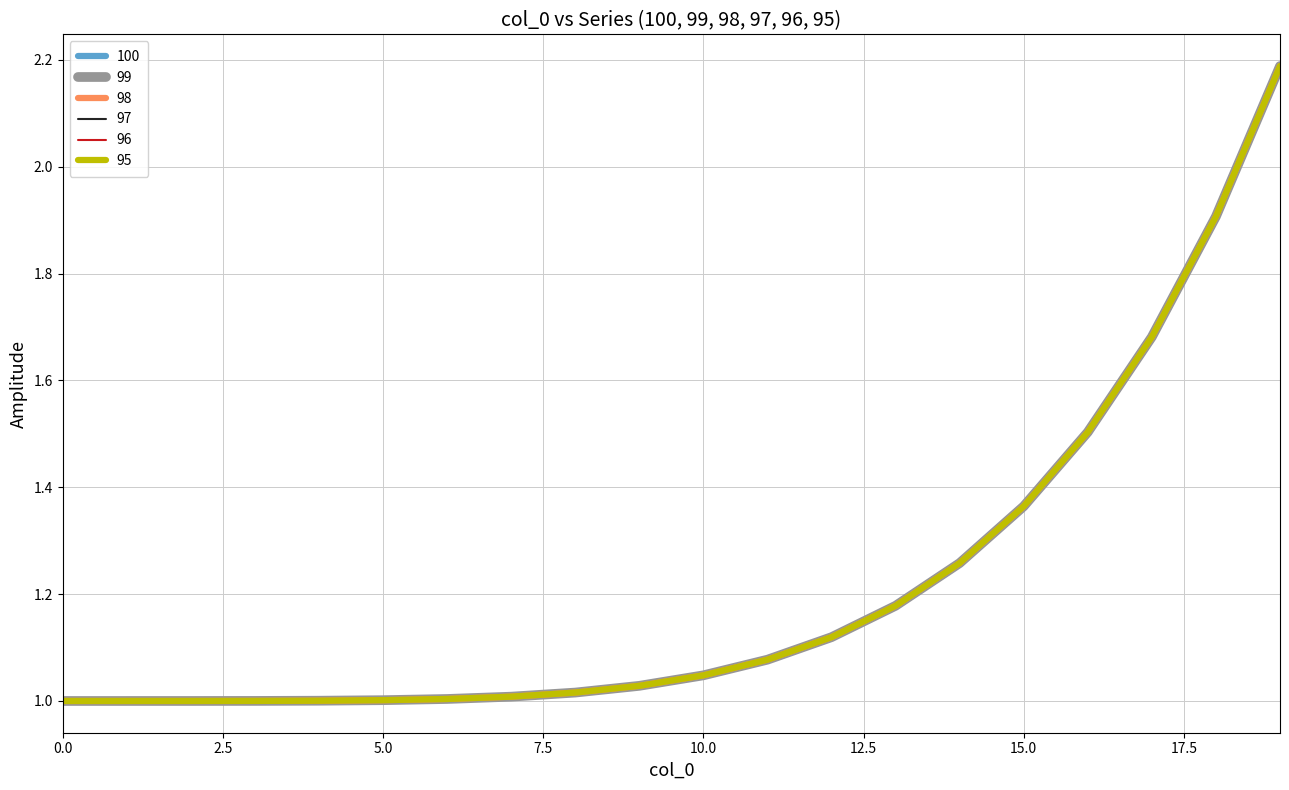

Is this an area chart (filled region under the line)?

No